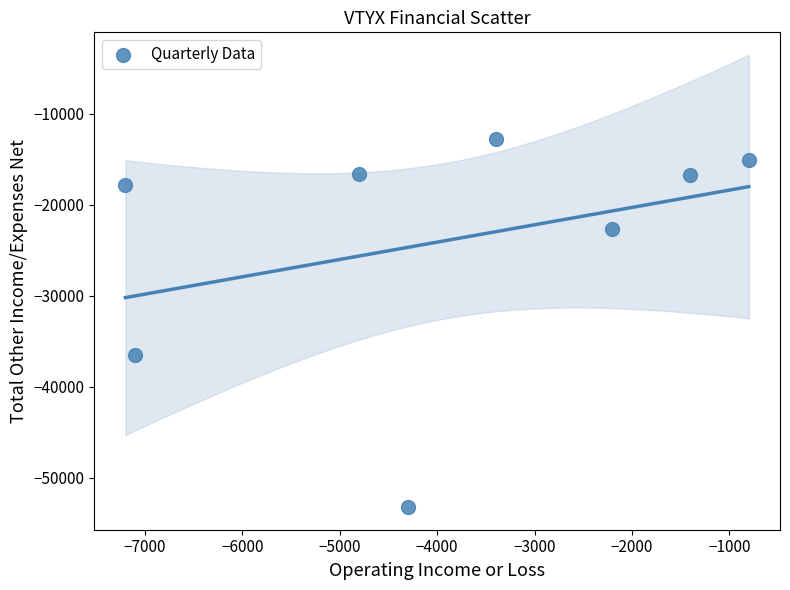

What is the range of Y values (max minus min)?

40400